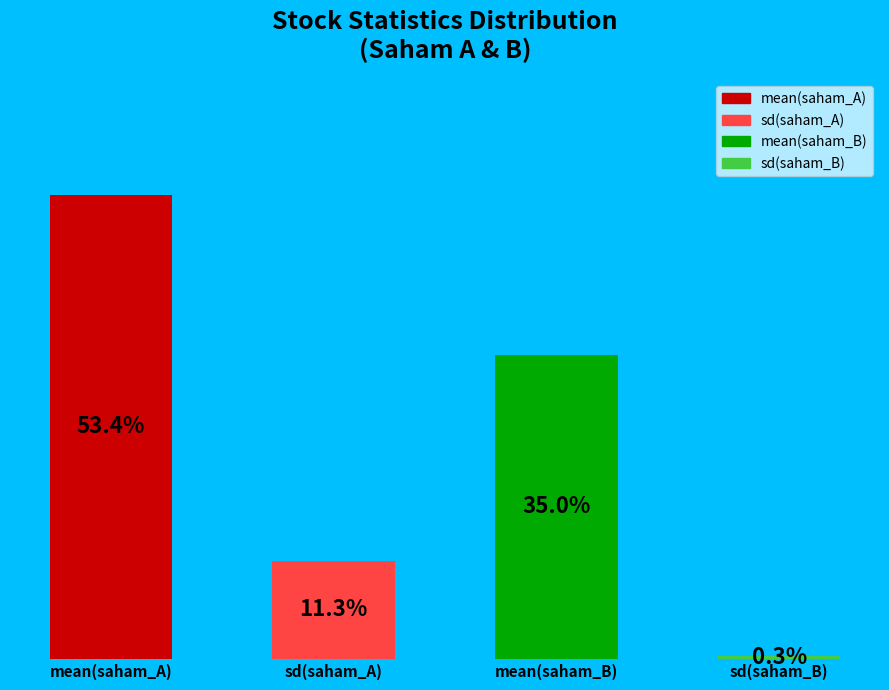

What is the change in value from mean(saham_B) to sd(saham_B)?

-34.7